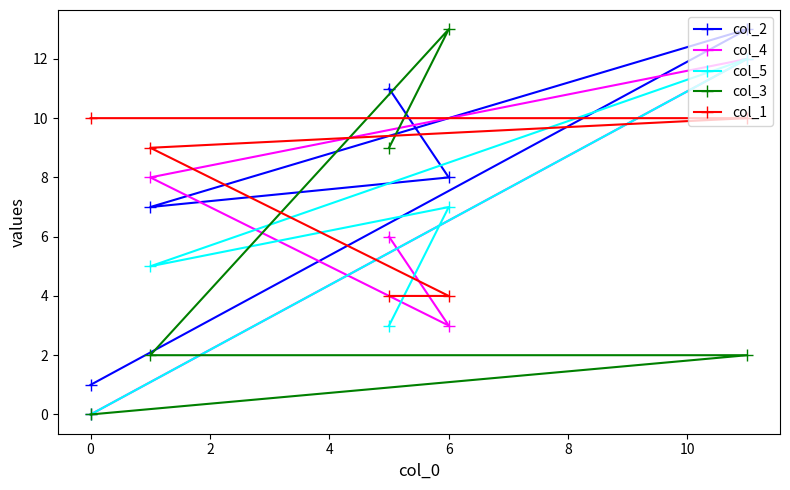

What is the total value across all series at 6?

35